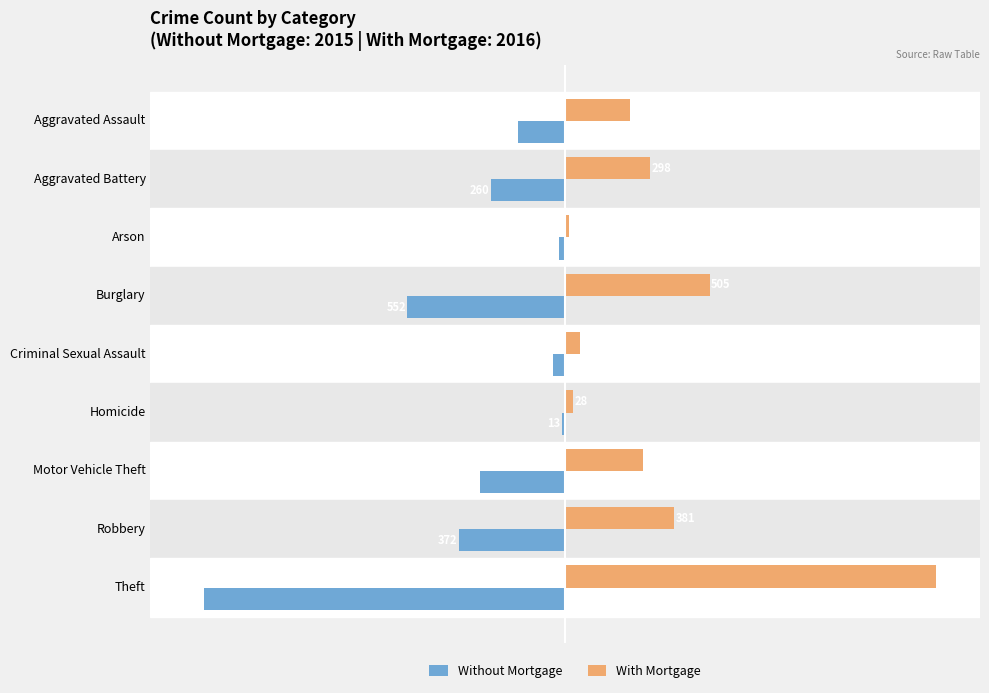

Which series has the largest range (max minus min)?

With Mortgage